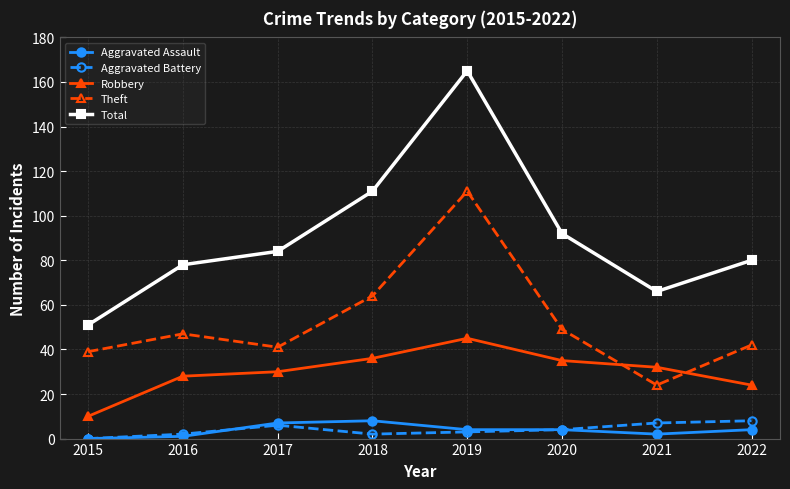

Reading left to right, what are all the values shown in this chart?

Aggravated Assault: 2015=0	2016=1	2017=7	2018=8	2019=4	2020=4	2021=2	2022=4
Aggravated Battery: 2015=0	2016=2	2017=6	2018=2	2019=3	2020=4	2021=7	2022=8
Robbery: 2015=10	2016=28	2017=30	2018=36	2019=45	2020=35	2021=32	2022=24
Theft: 2015=39	2016=47	2017=41	2018=64	2019=111	2020=49	2021=24	2022=42
Total: 2015=51	2016=78	2017=84	2018=111	2019=165	2020=92	2021=66	2022=80